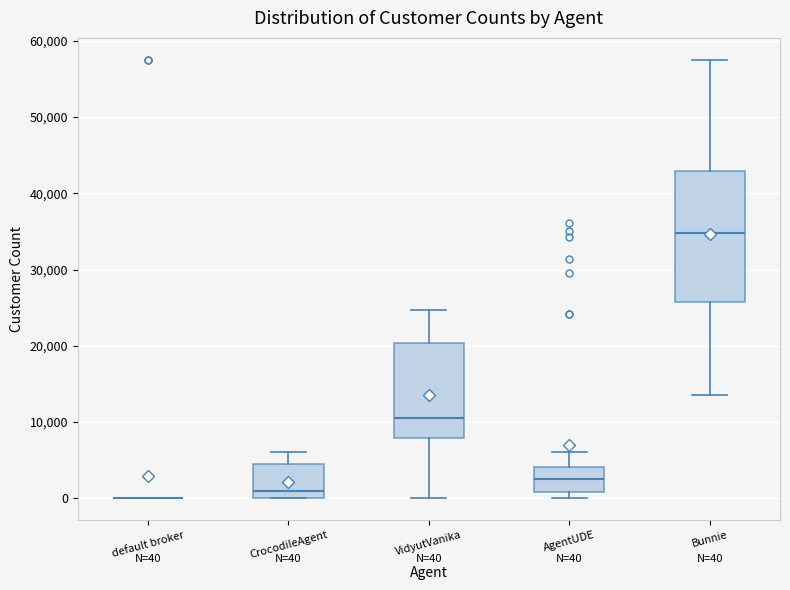

Comparing the boxes themselves (not the whiskers), which one is the tallest?

Bunnie